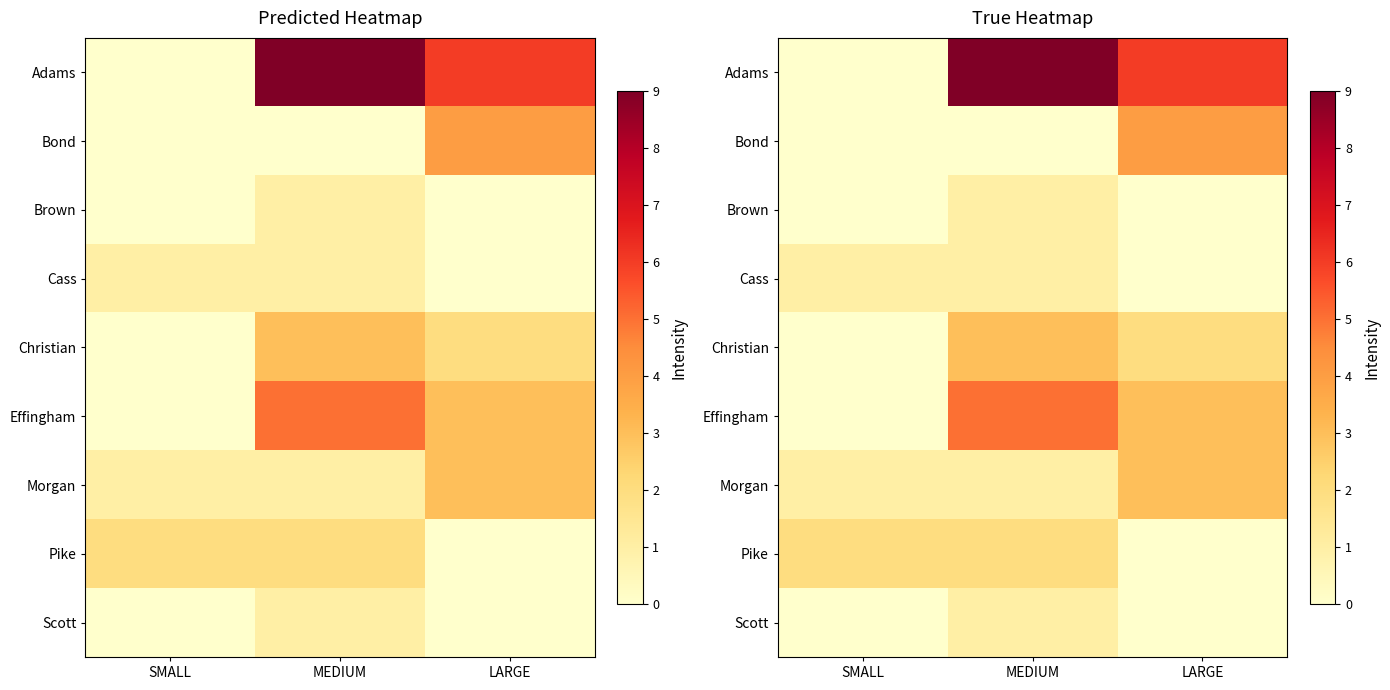

The Cass series shows -1 at LARGE. True or false?

False